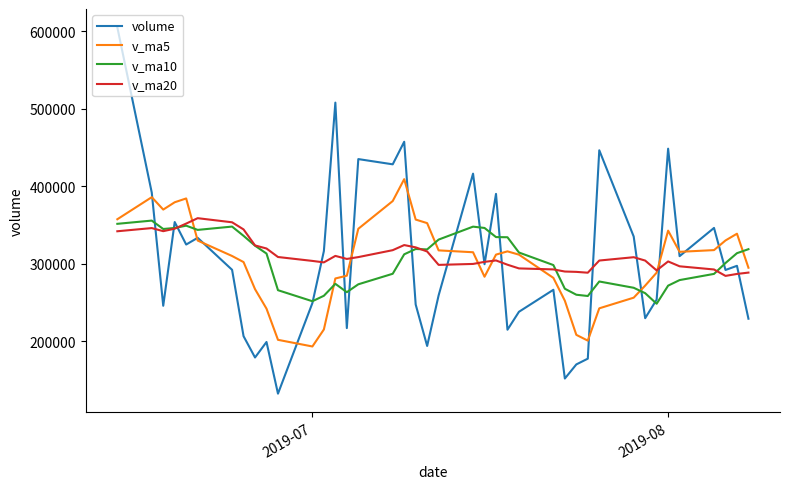

Which series has the largest range (max minus min)?

volume